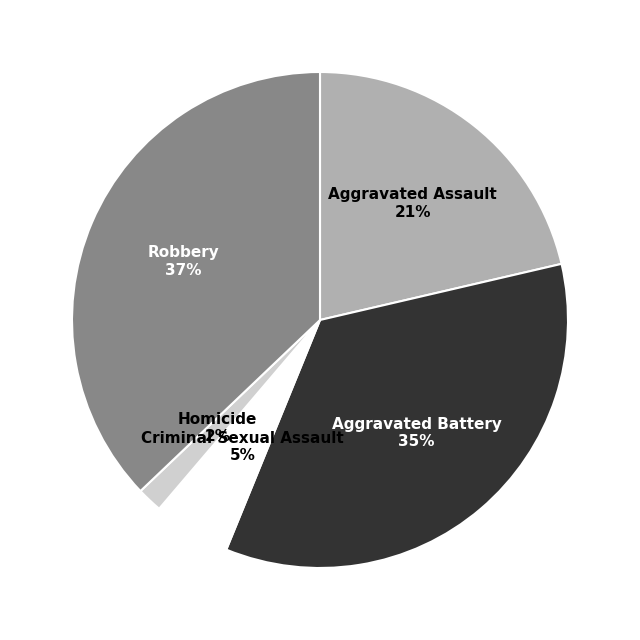

Does any single category account for the majority?

No